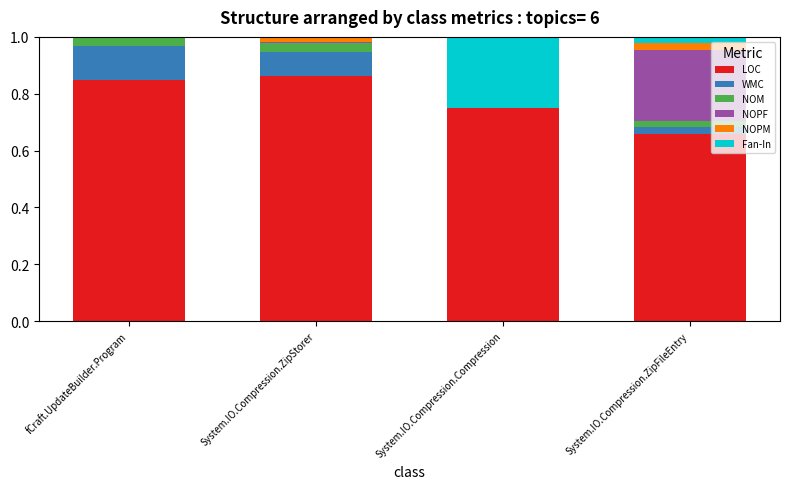

What are all the series names shown in the legend?

LOC, WMC, NOM, NOPF, NOPM, Fan-In